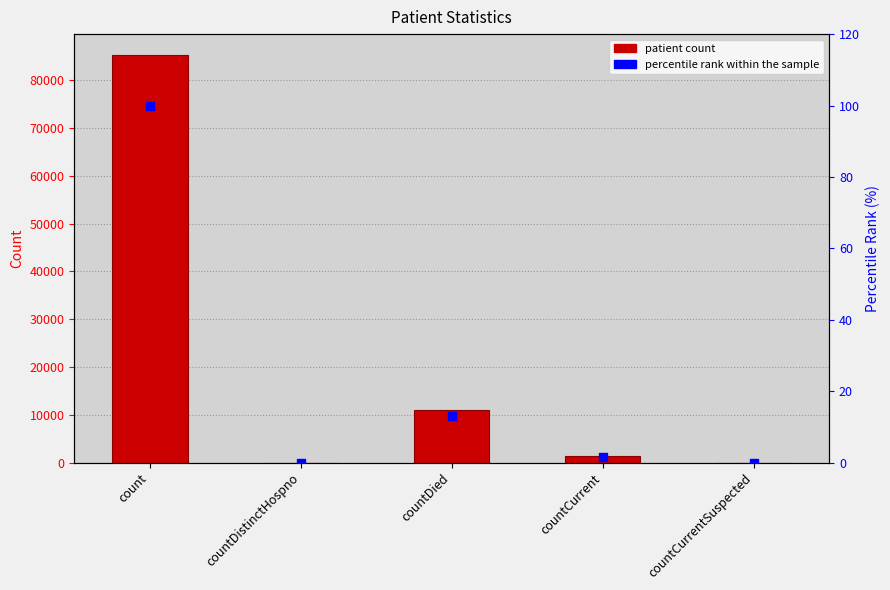

What are all the series names shown in the legend?

patient count, percentile rank